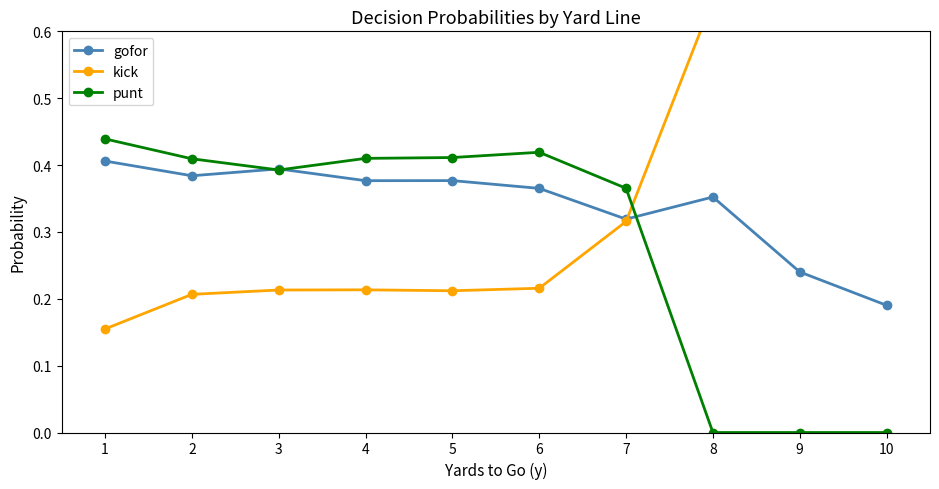

True or false: kick has a value of 0.5 at 10.

False